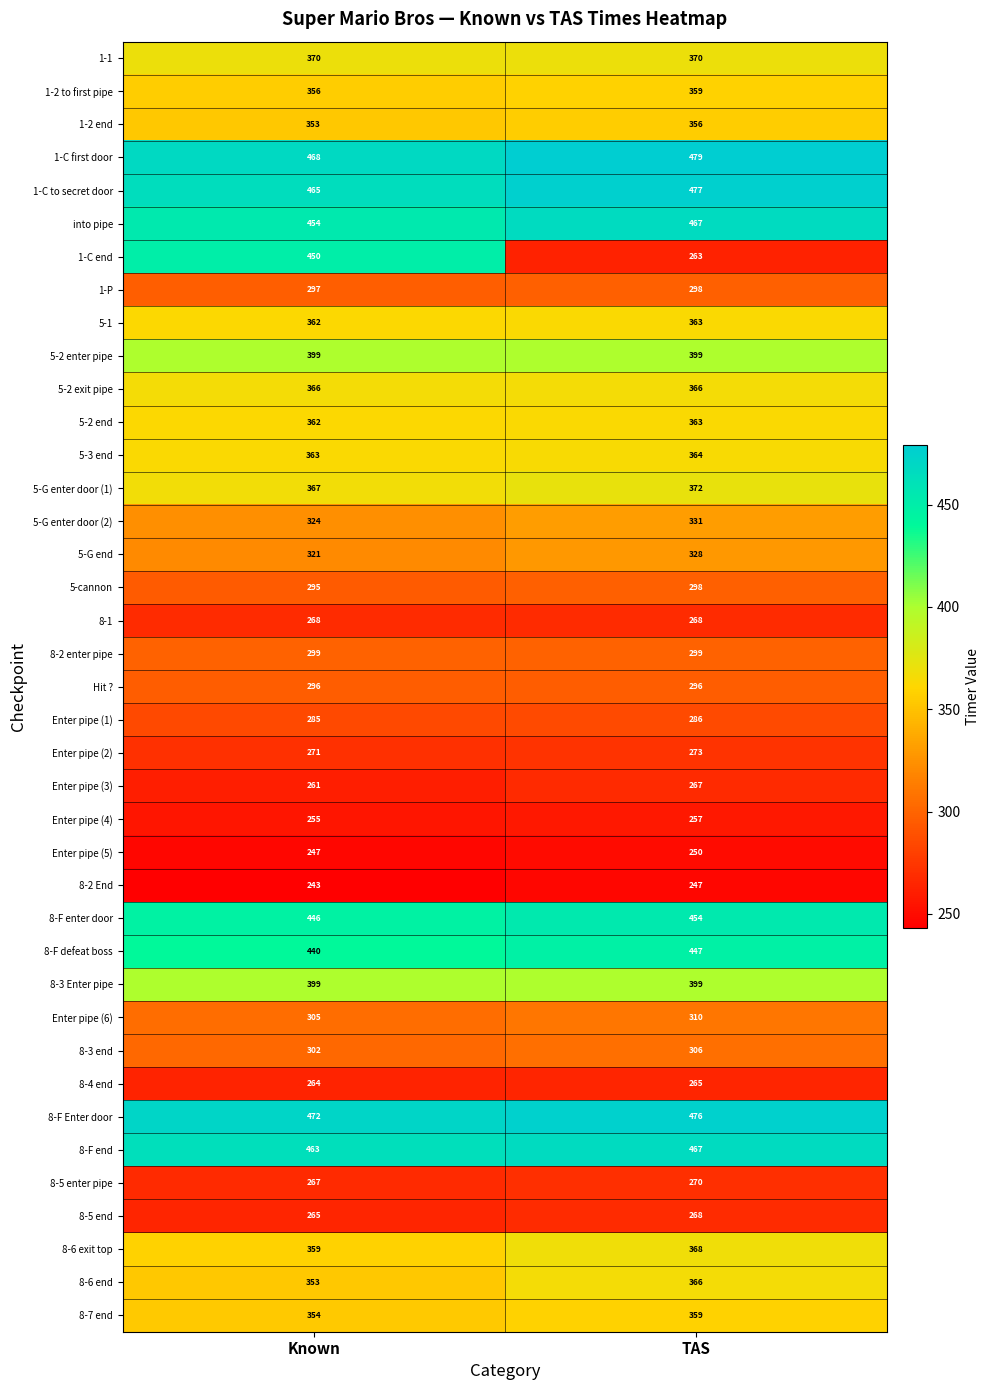

What is the total value across all series at Known?

13486